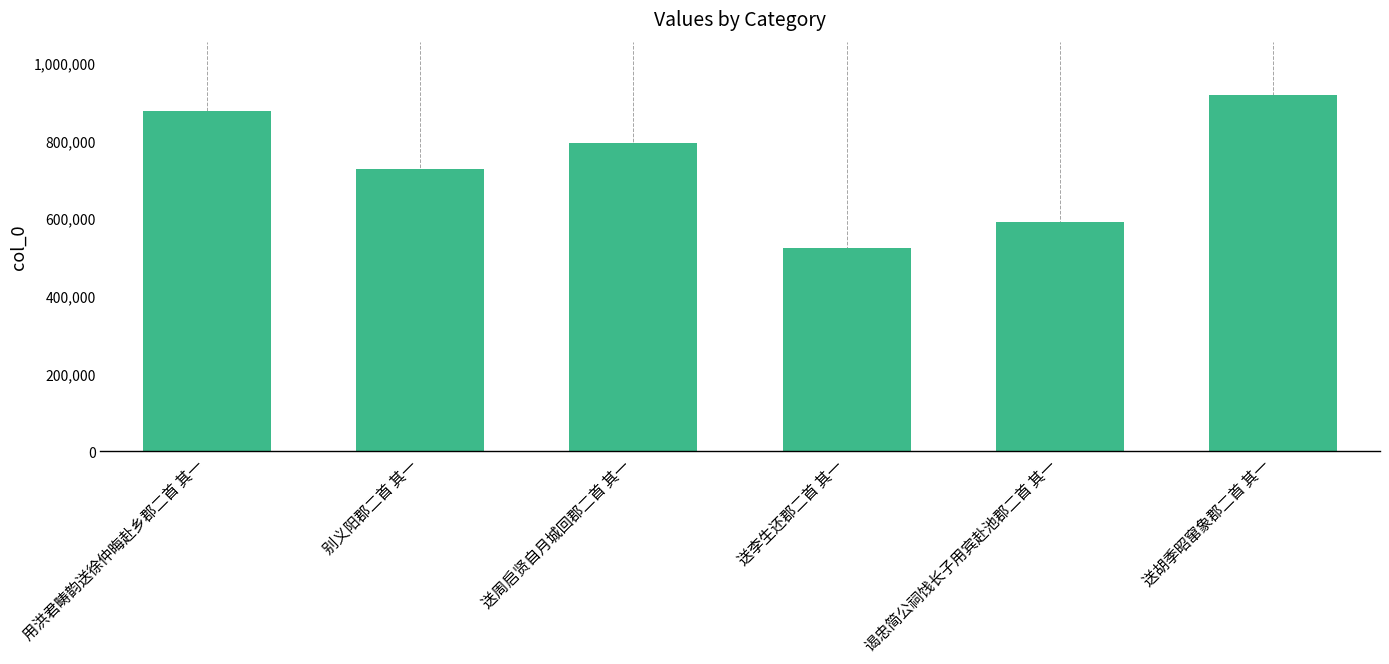

Reading right to left, list all the values displayed in this chart.

送胡季昭窜象郡二首 其一=916703	谒忠简公祠饯长子用宾赴池郡二首 其一=589393	送李生还郡二首 其一=523580	送周启贤自月城回郡二首 其一=792676	别义阳郡二首 其一=726233	用洪君畴韵送徐仲晦赴乡郡二首 其一=876428